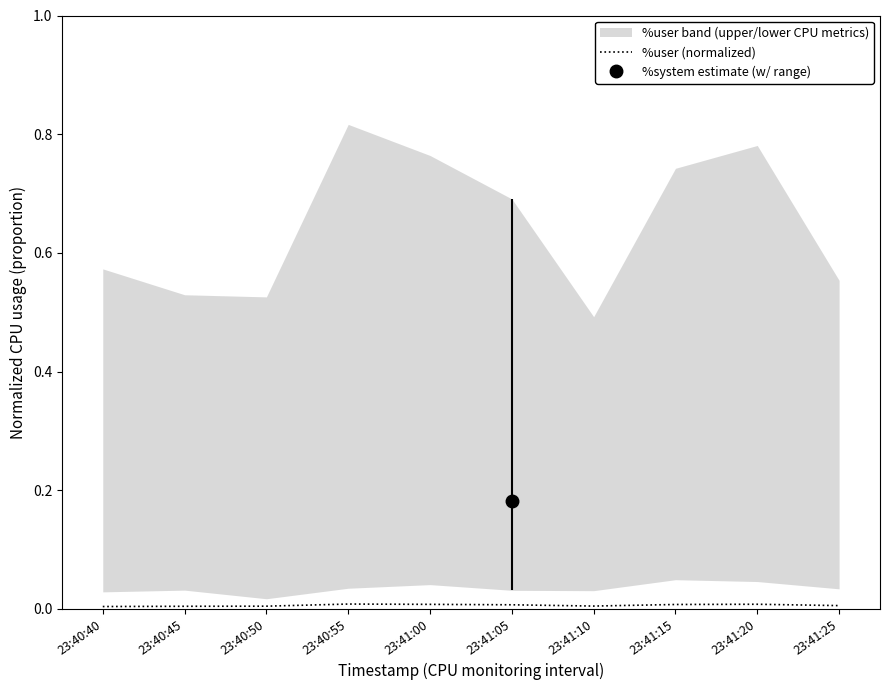

The %user (normalized) series shows 0.0 at 23:41:20. True or false?

True